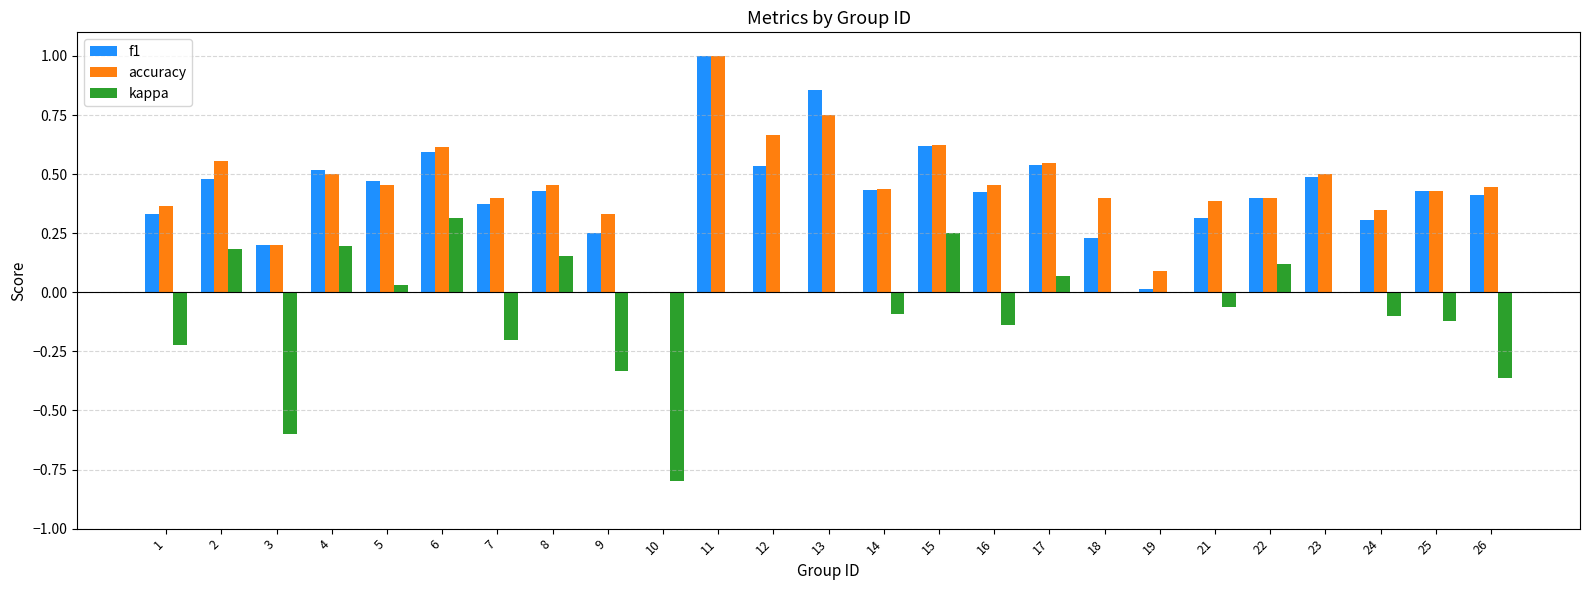

The kappa series shows 0.4 at 15. True or false?

False